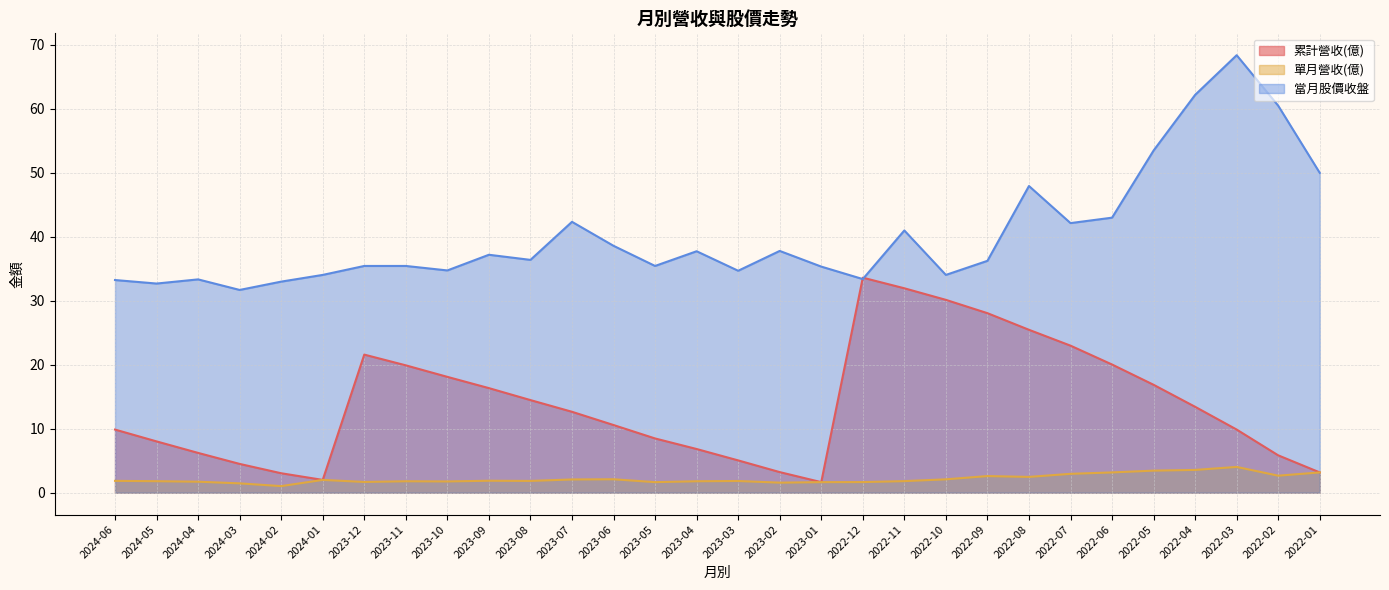

At how many categories does at least one series exceed 15?

30